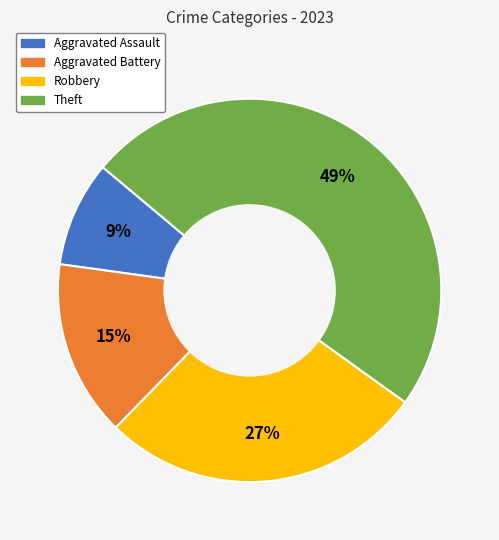

How many segments does this pie chart have?

4